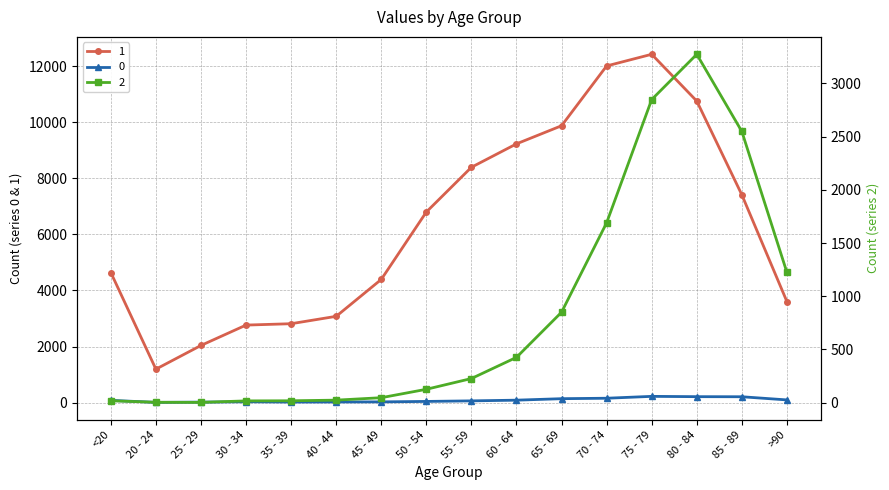

Rank the series at 25 - 29 from lowest to highest value.

2, 0, 1